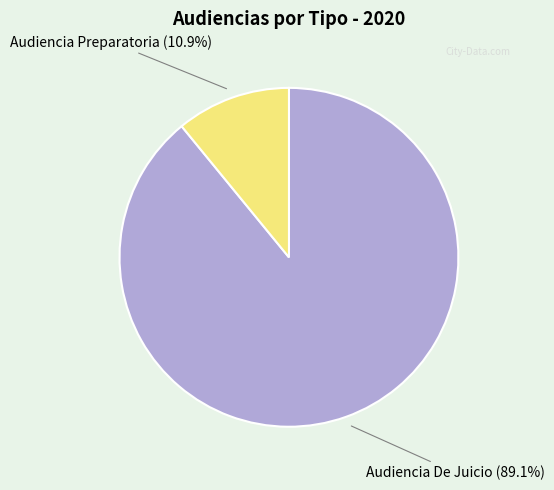

How many slices are in this pie chart?

2